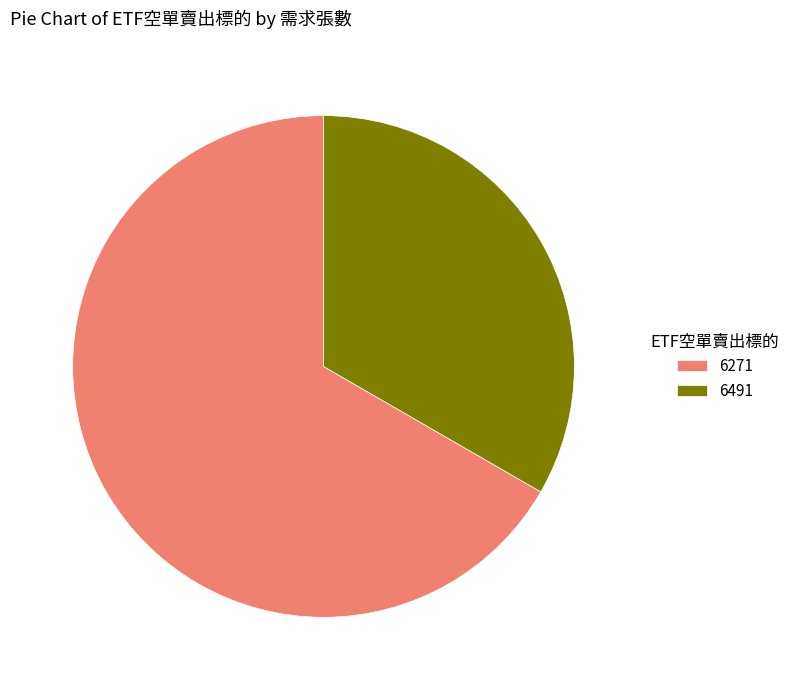

Which has a higher value, 6491 or 6271?

6271